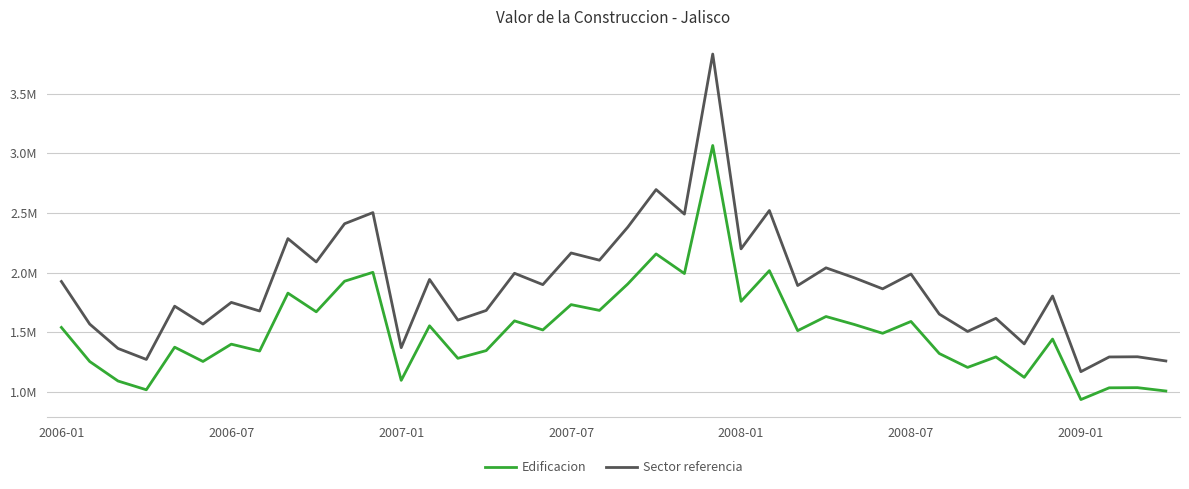

Which series has the widest spread of values?

Sector referencia